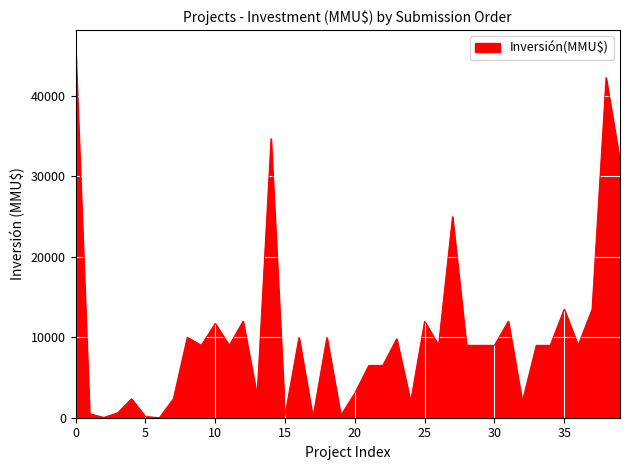

What is the difference between the maximum and minimum values?

45900